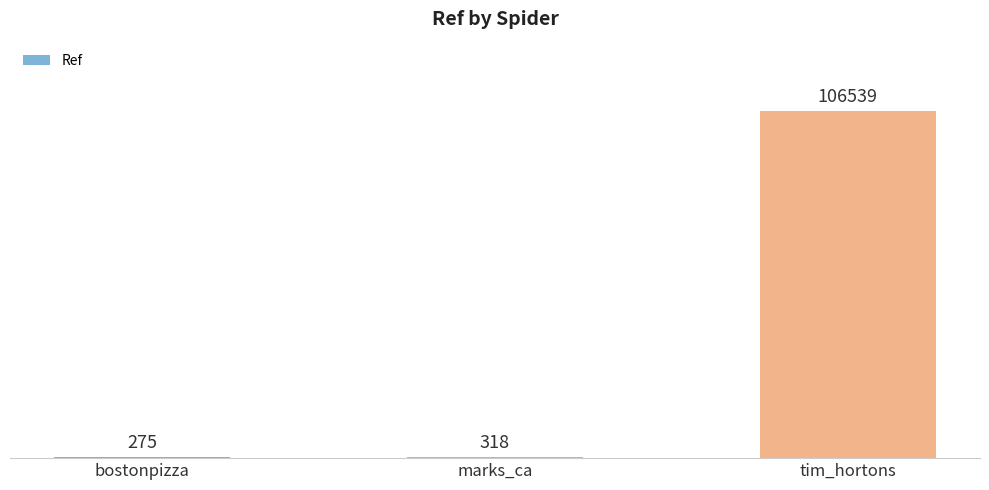

What is the sum of the values at tim_hortons and bostonpizza?

106814